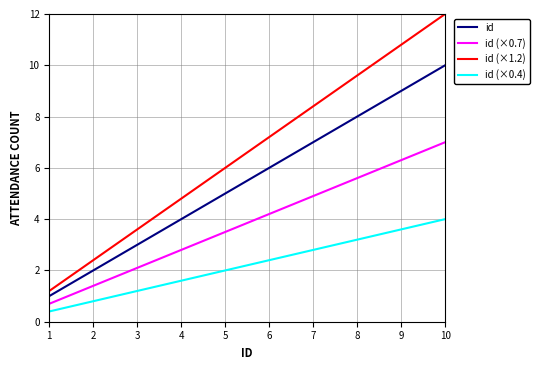

Which series has the largest range (max minus min)?

id (×1.2)